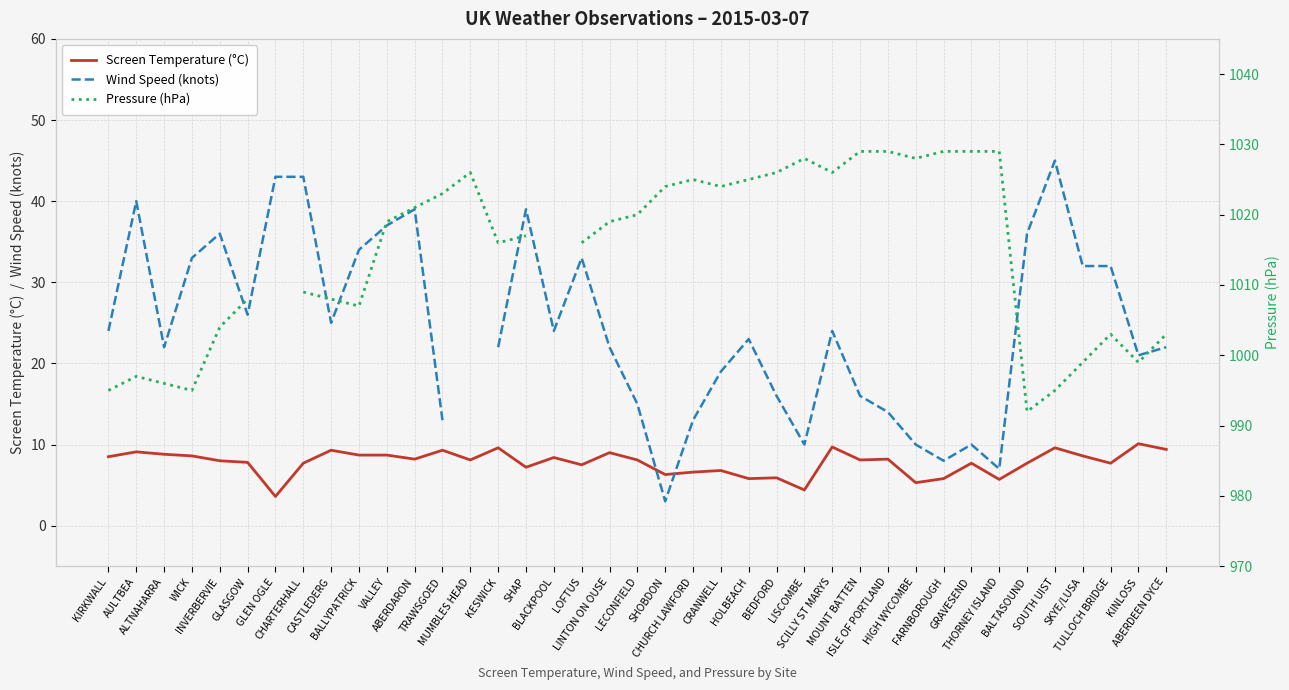

How many interior local valleys does the Wind Speed (knots) series have?

9